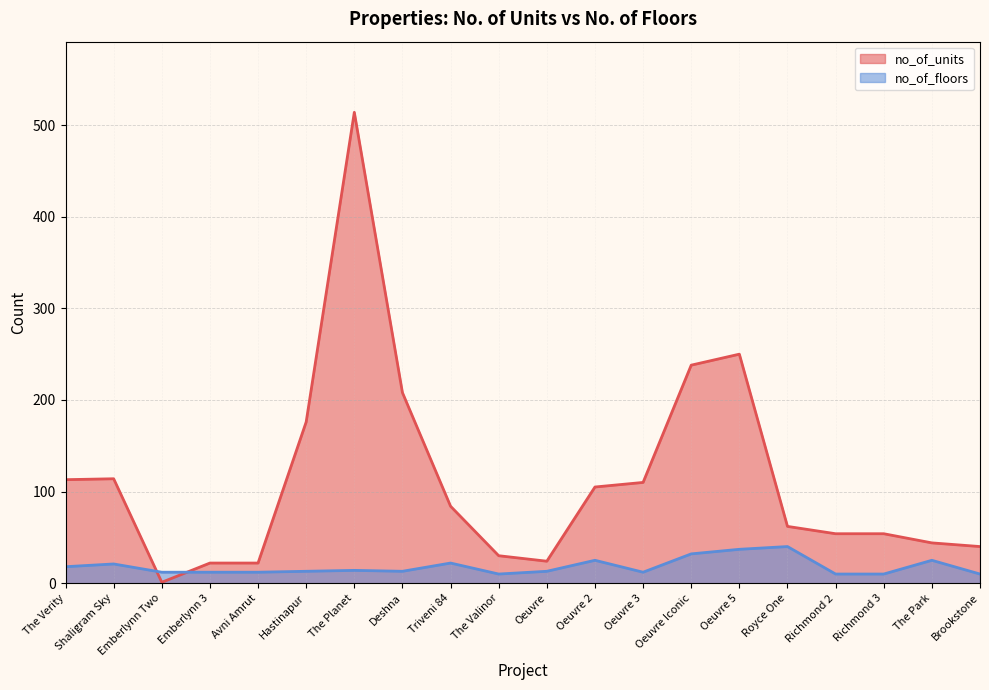

How many times do no_of_units and no_of_floors cross each other?

2